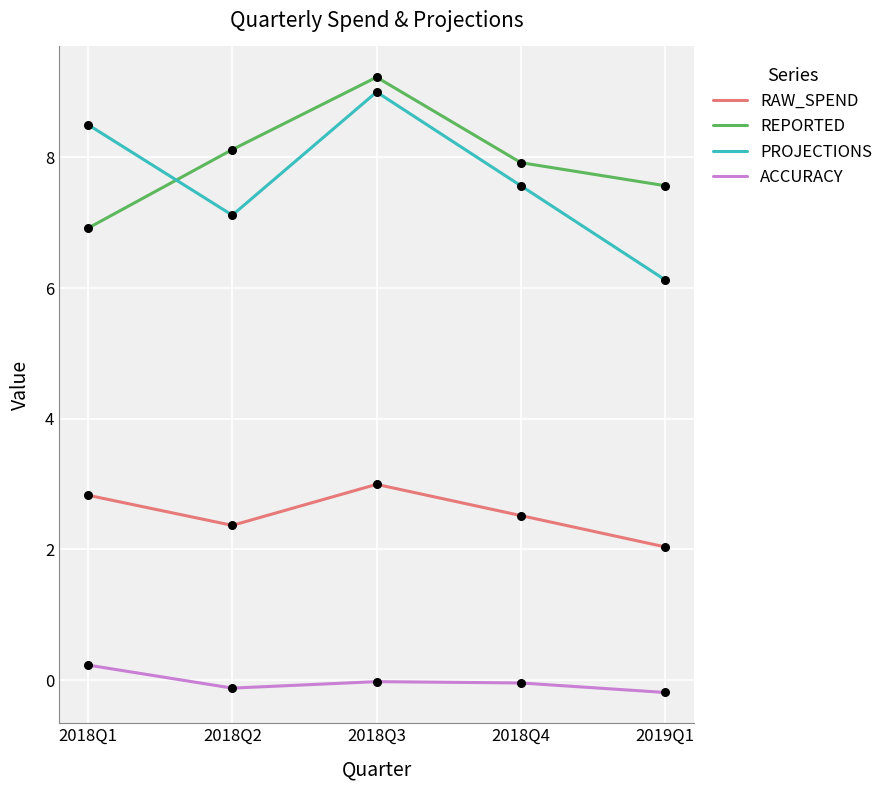

Which series changed the most between 2018Q1 and 2018Q3?

REPORTED